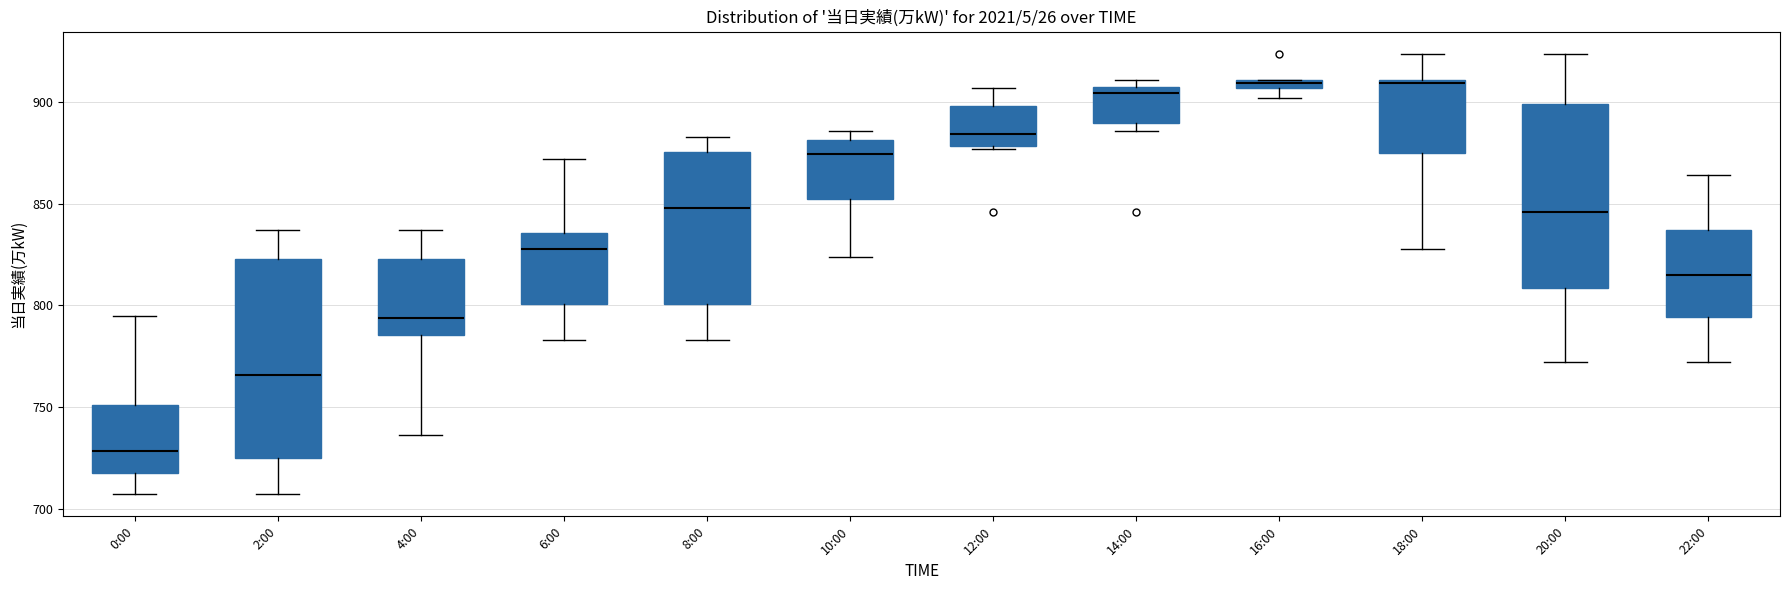

Comparing the boxes themselves (not the whiskers), which one is the tallest?

2:00